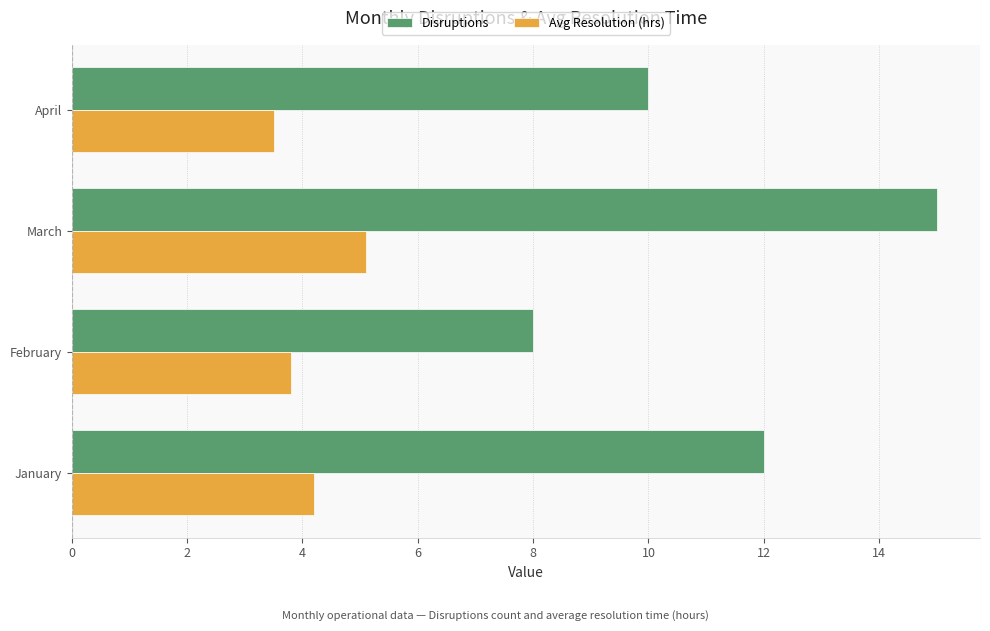

At which label does Disruptions reach its peak?

March